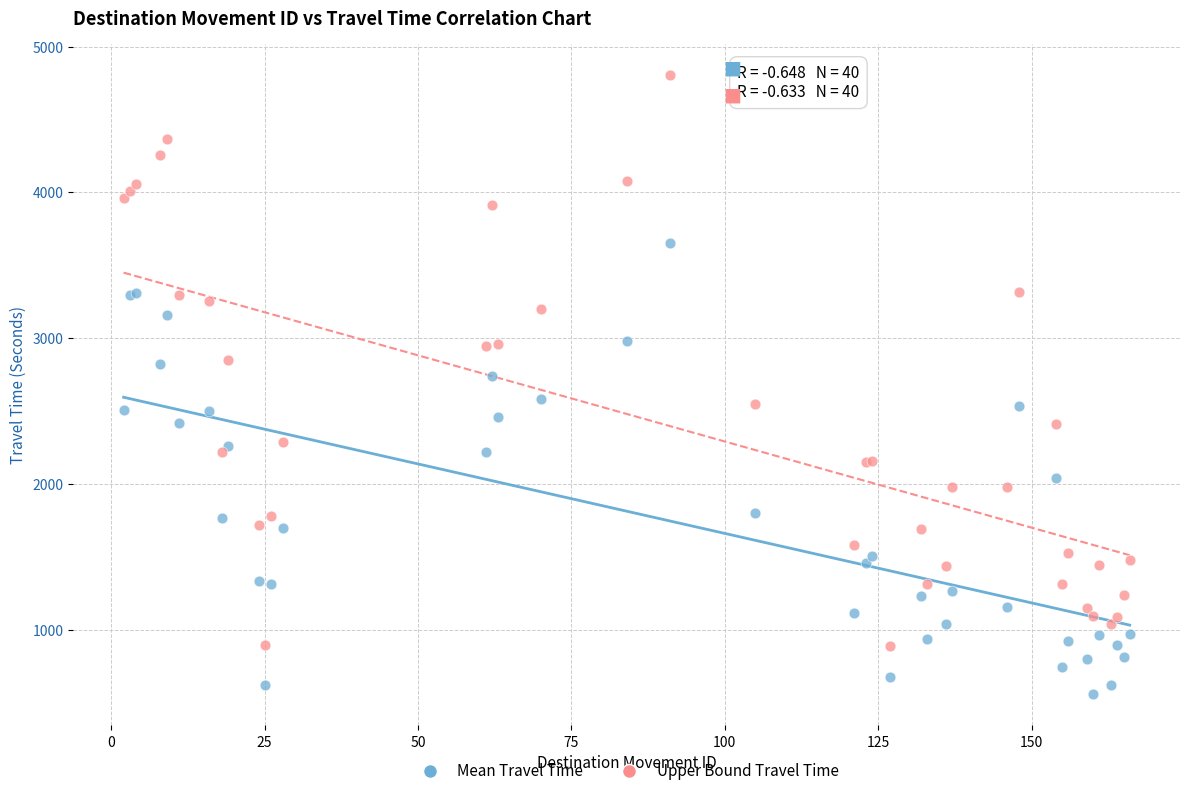

What is the X range (max minus min) for the scatter plot?

164